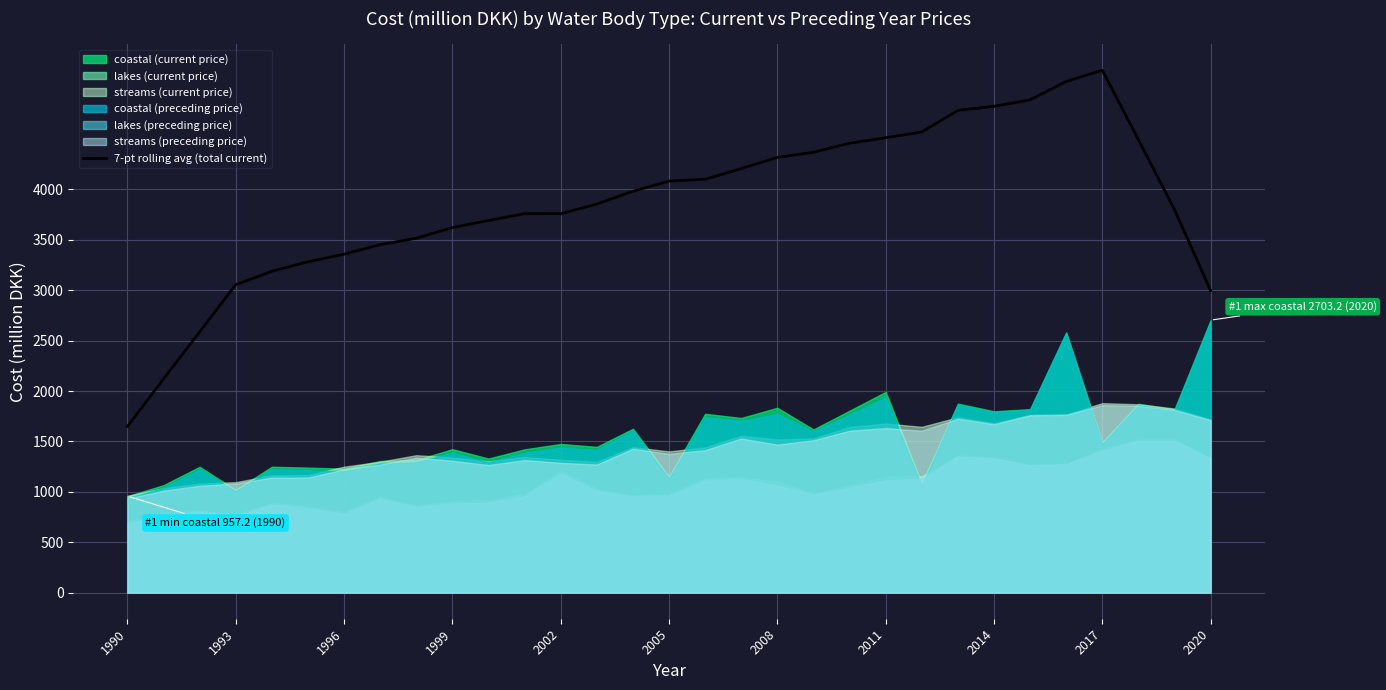

What is the maximum value for 7-pt rolling avg (total current)?

5182.4